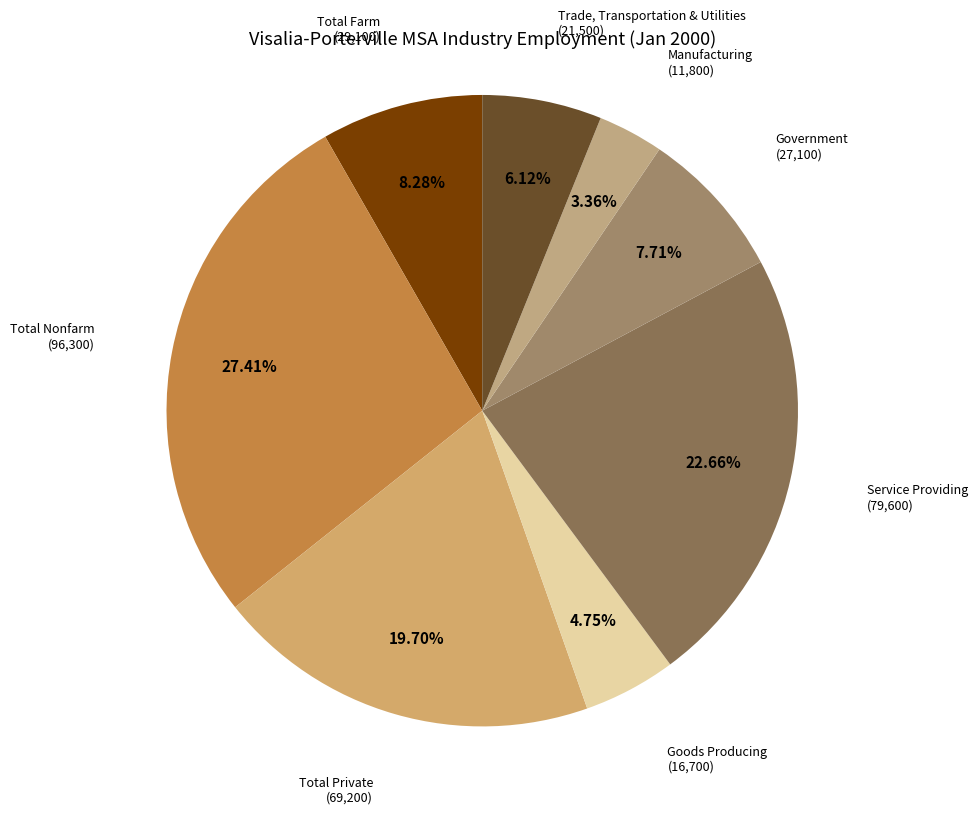

Rank the categories by value from highest to lowest.

Total Nonfarm, Service Providing, Total Private, Total Farm, Government, Trade, Transportation & Utilities, Goods Producing, Manufacturing